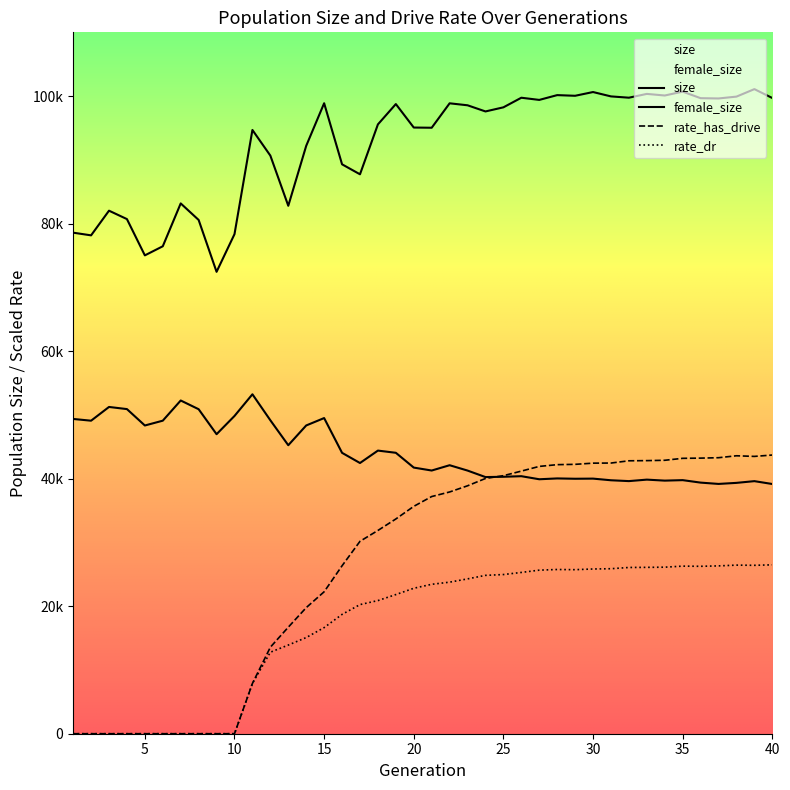

What is the total value across all series at 31?

208032.0